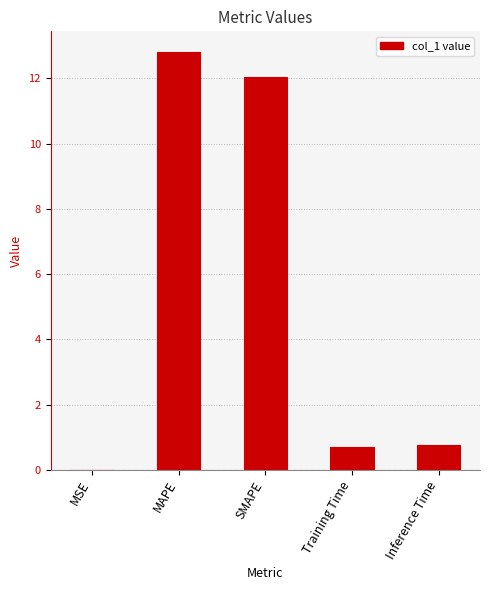

Between SMAPE and Inference Time, which is larger?

SMAPE